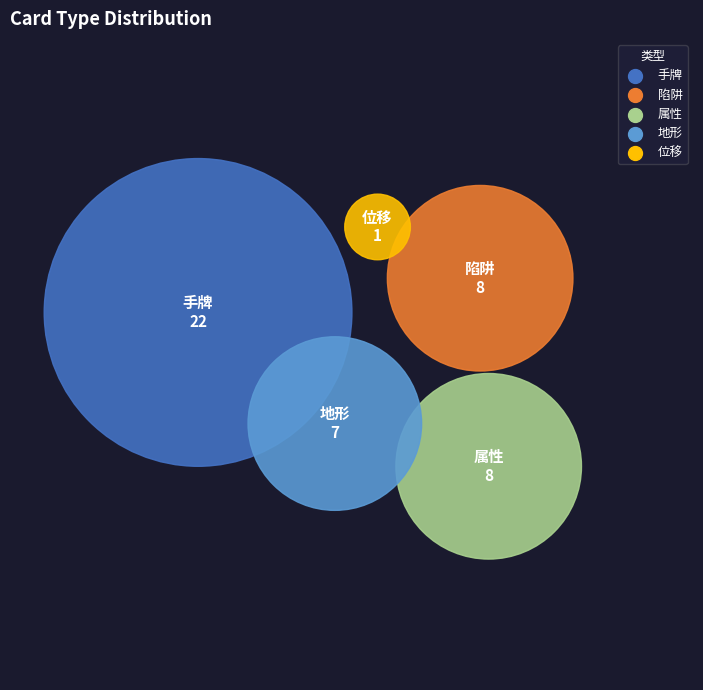

How many segments does this pie chart have?

5